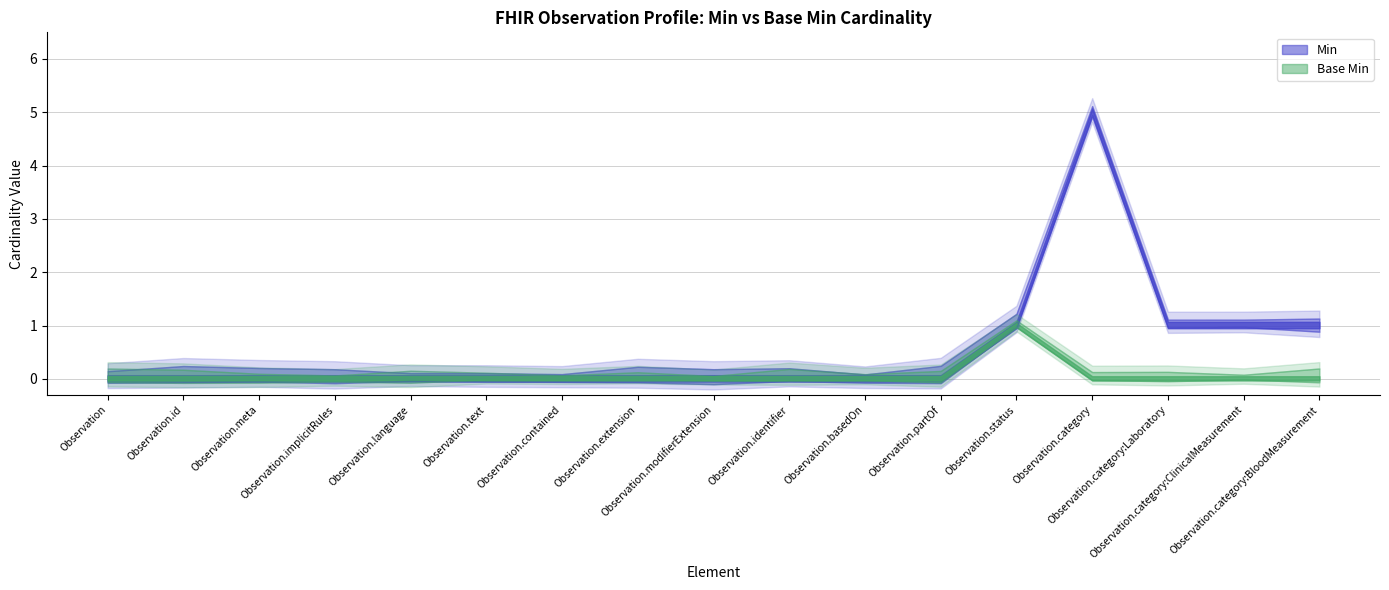

True or false: Base Min and Min intersect in this chart.

False